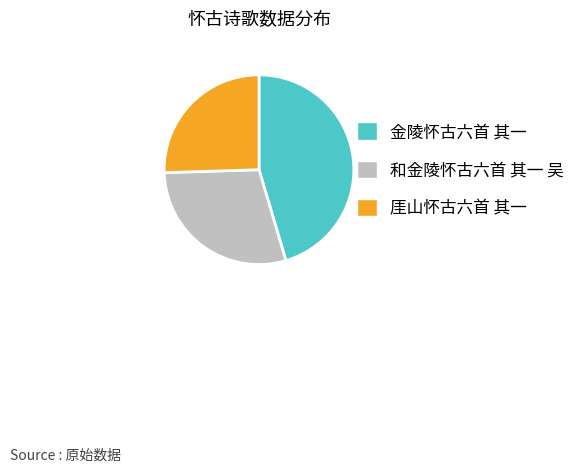

Combined, do 厓山怀古六首 其一 and 金陵怀古六首 其一 account for over 50%?

Yes